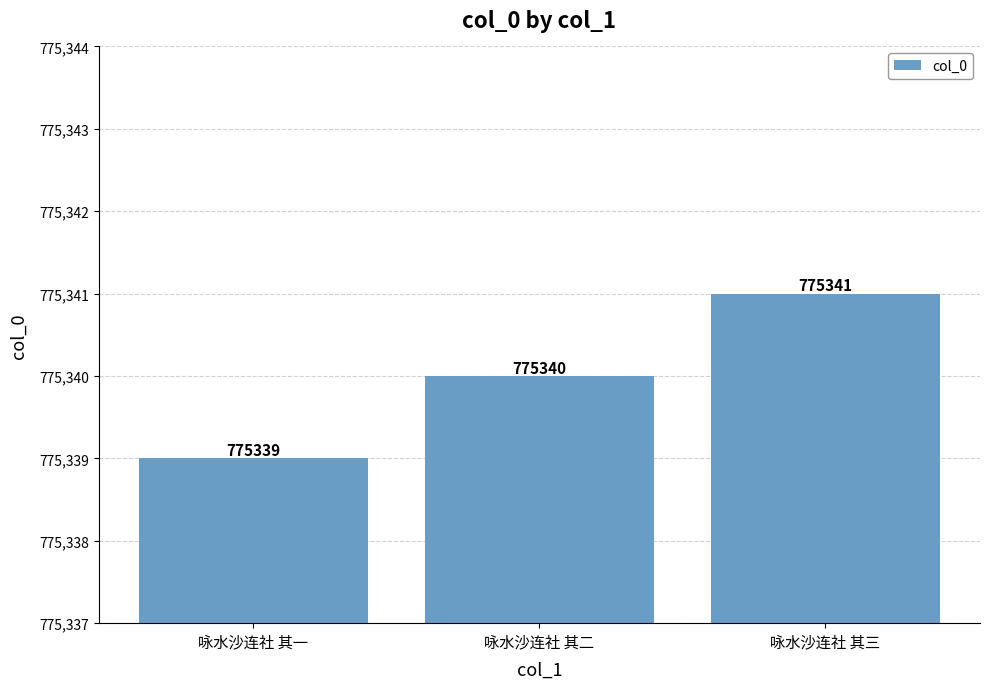

At which label is the value closest to 775340?

咏水沙连社 其二